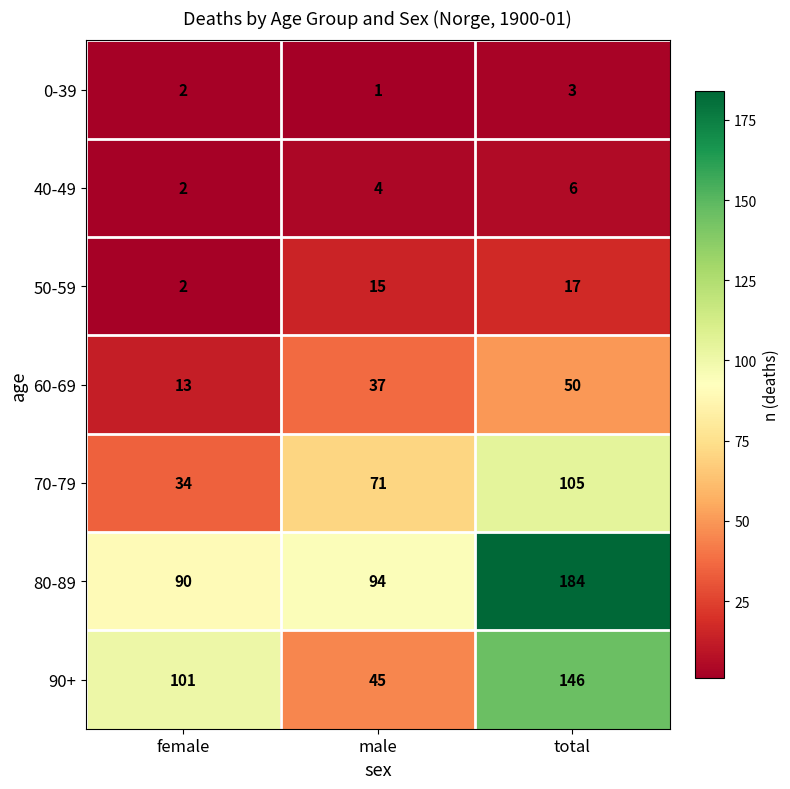

What is the highest value of the 90+ series?

146